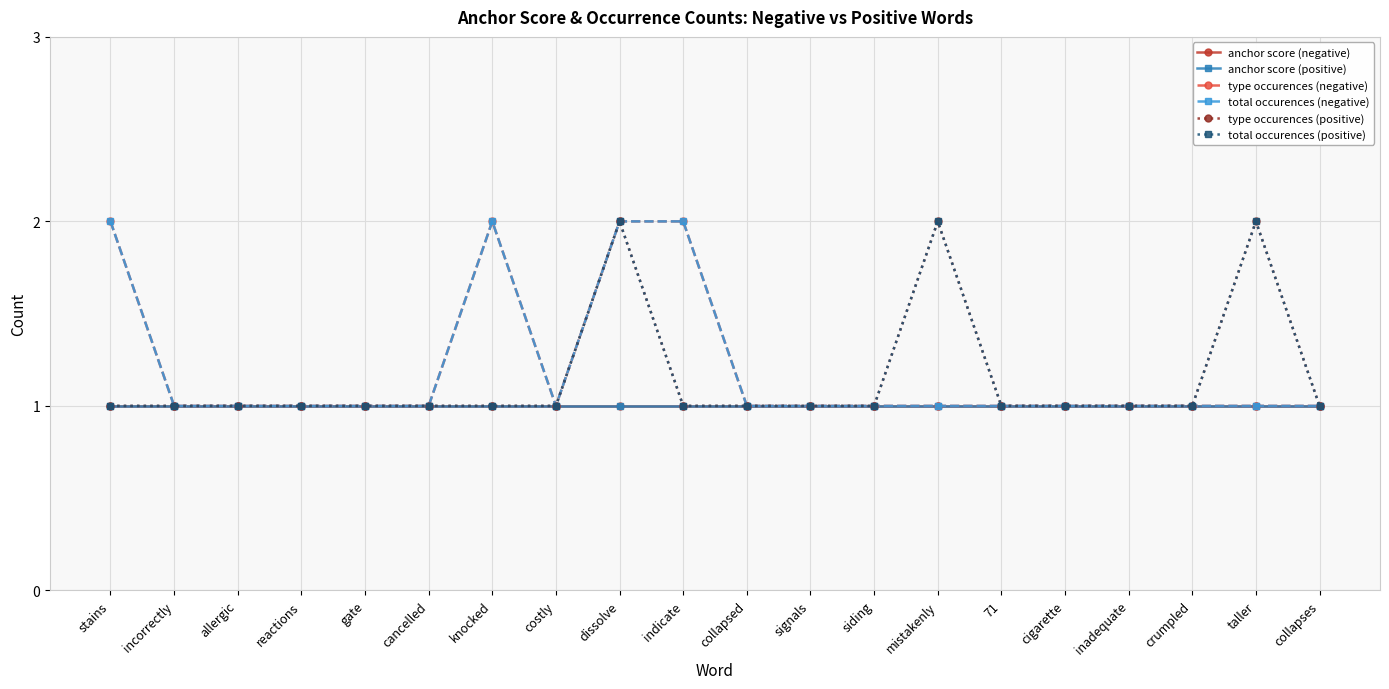

Is this an area chart (filled region under the line)?

No